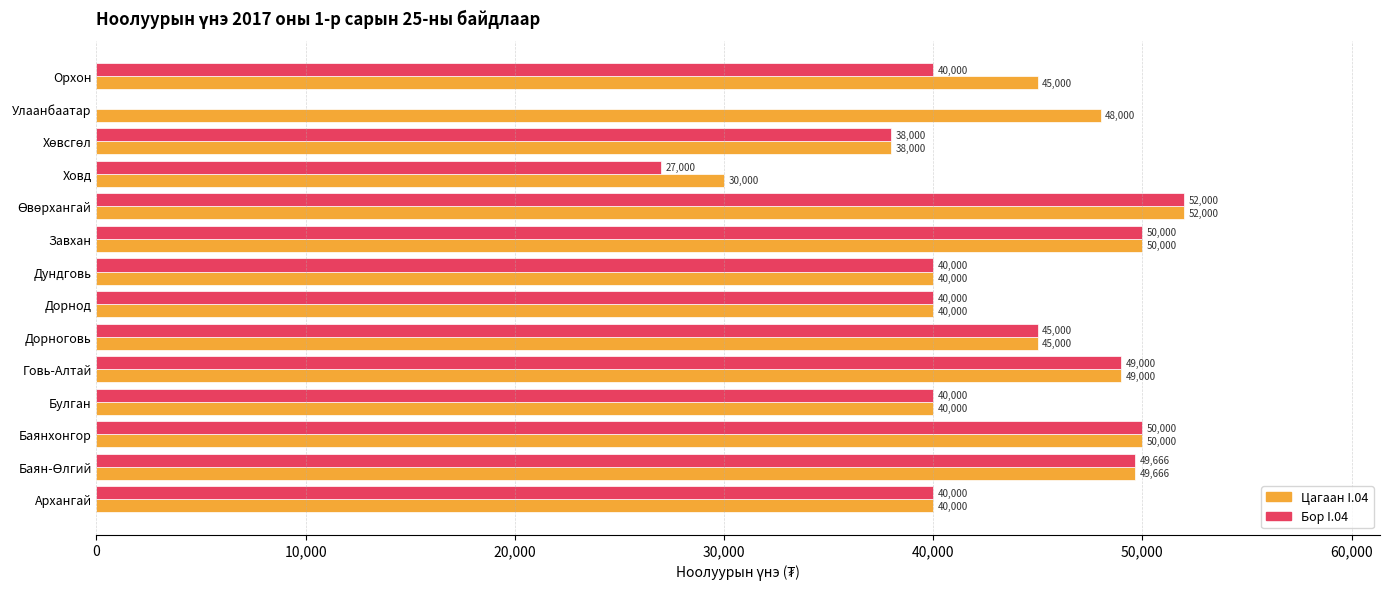

Is it true that Бор I.04 equals 12265 at Дундговь?

False